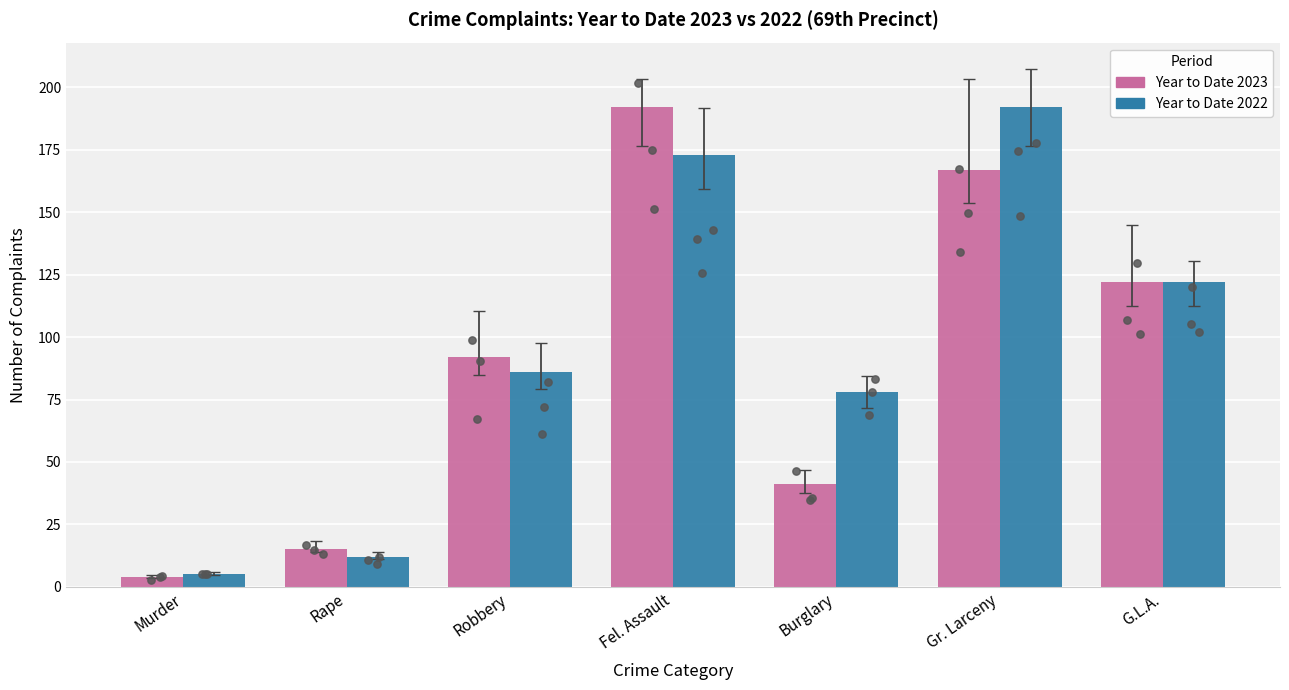

Which series has the largest total across all categories?

Year to Date 2022